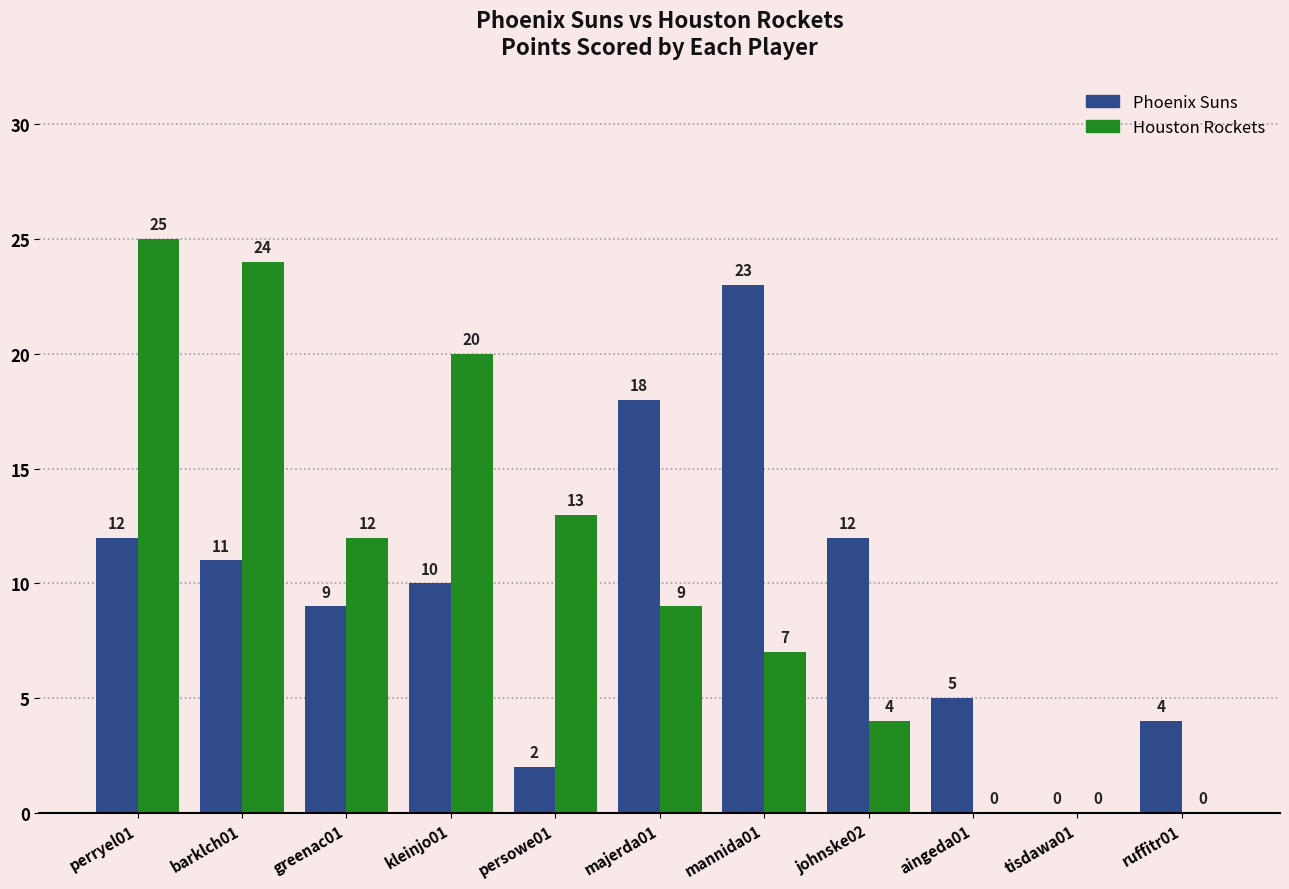

What are all the series names shown in the legend?

Phoenix Suns, Houston Rockets